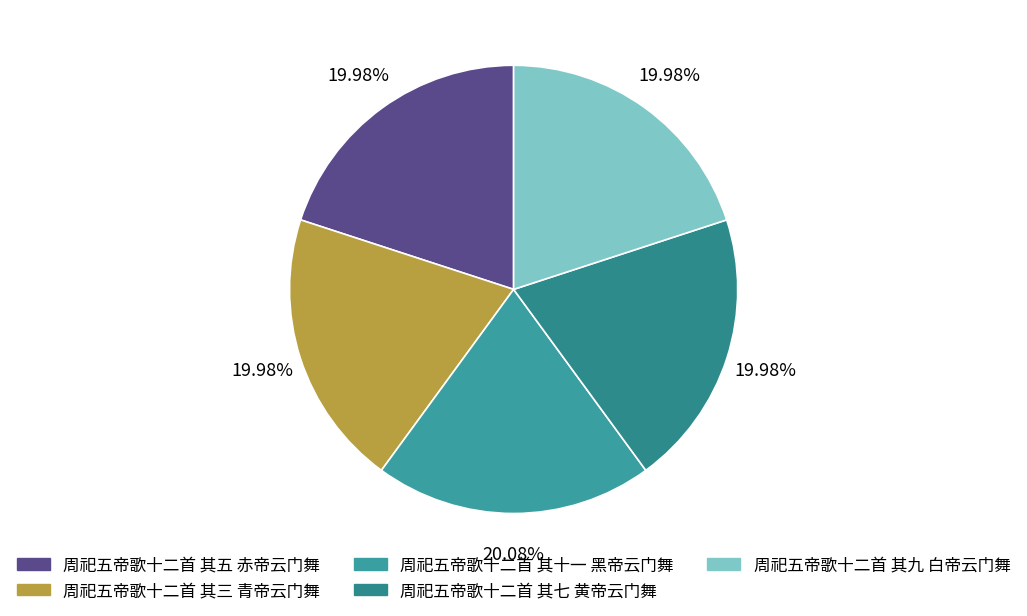

Is there a majority slice in this chart?

No